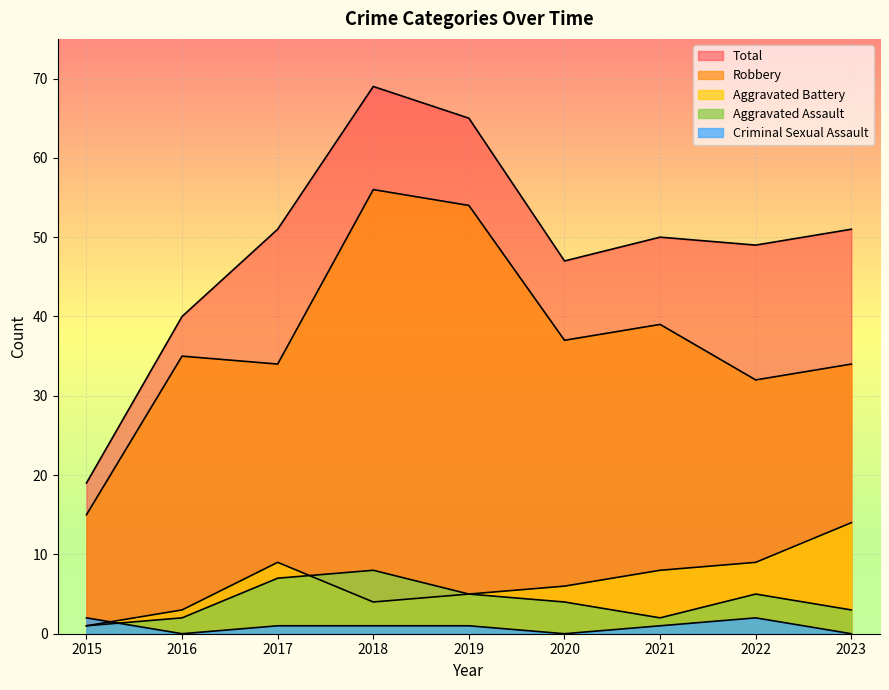

How many values in the Aggravated Assault series exceed 4?

4